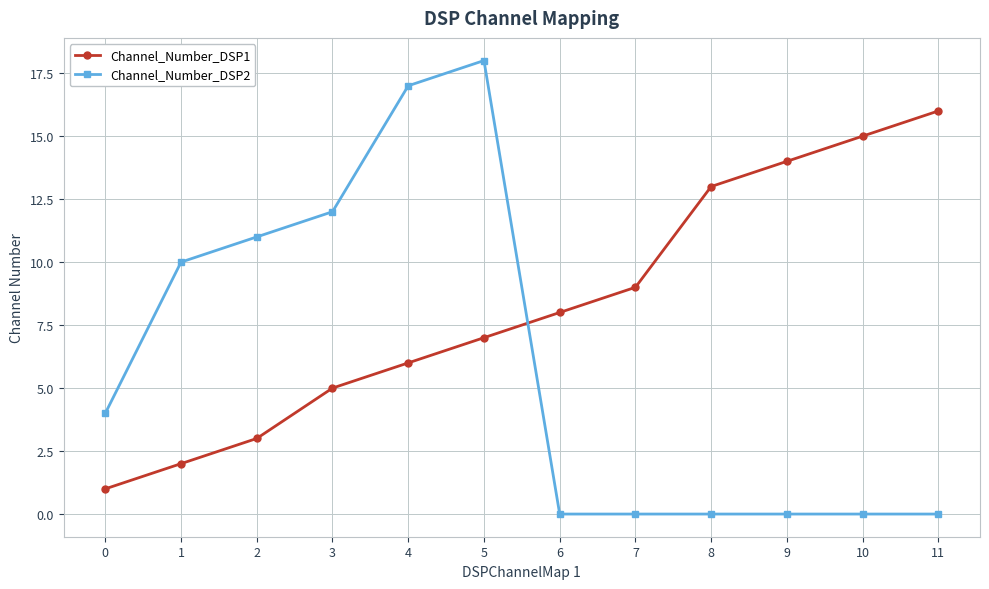

Is it true that Channel_Number_DSP2 equals 10 at 1?

True